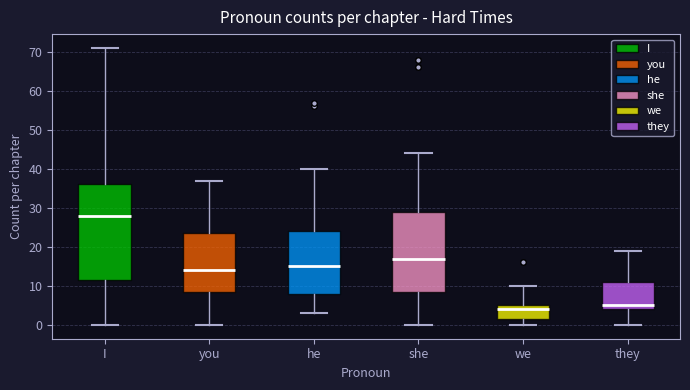

Which box is the tallest, from its lower edge to its upper edge?

I